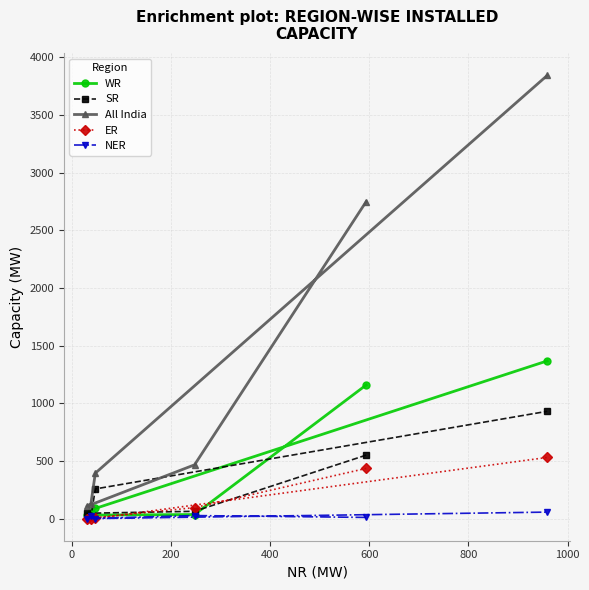

Which series has the largest total across all categories?

All India